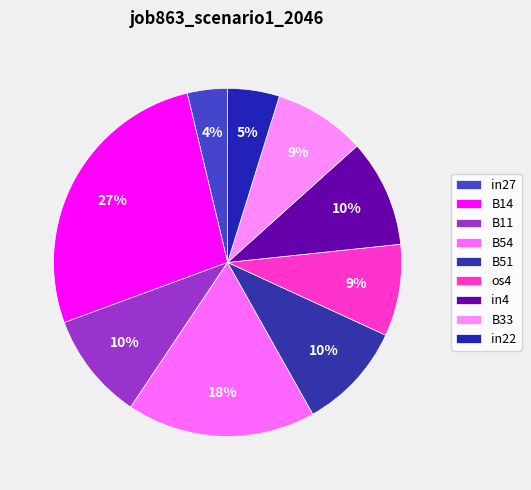

True or false: in27 accounts for 4% of the total.

True